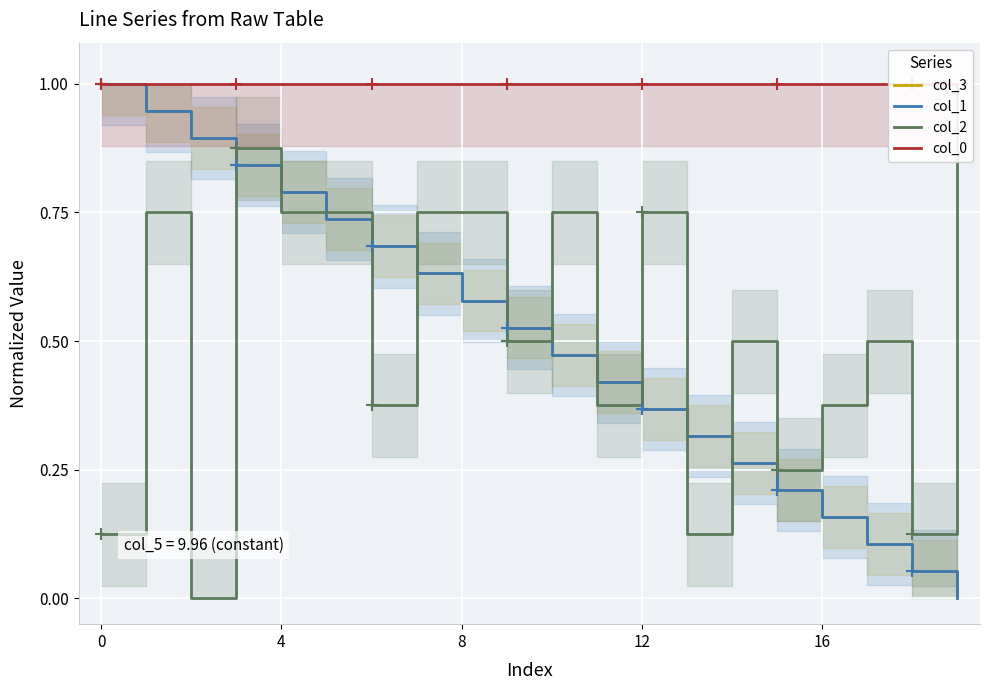

What value does the col_1 series have at 11?

0.4